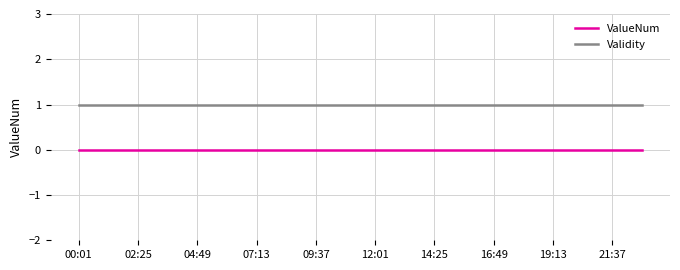

Which series has the largest total across all categories?

Validity